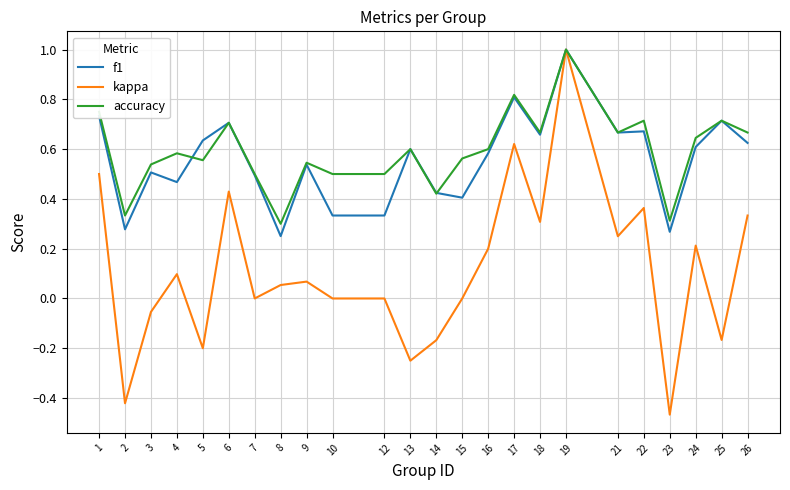

Count the f1 values in the range 0 to 1.

24